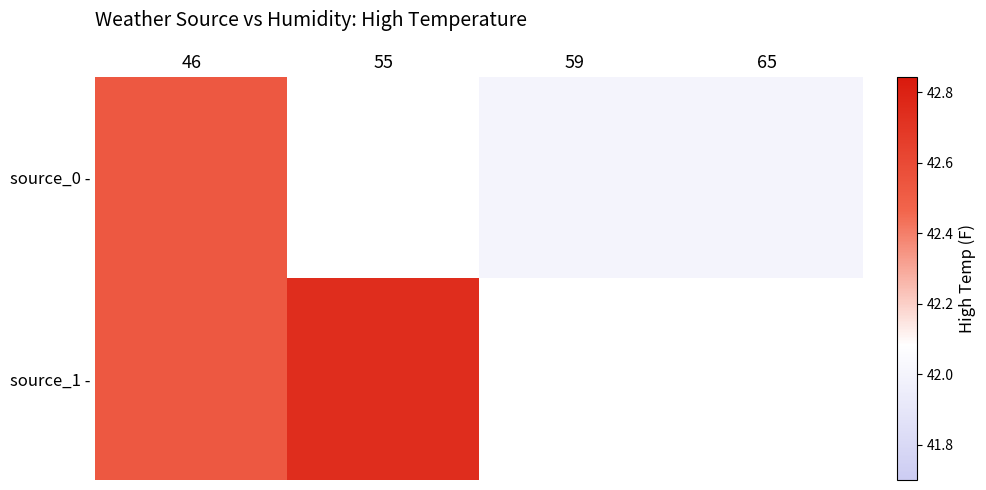

What is the difference between the maximum and minimum values in the source_1 - series?

0.2